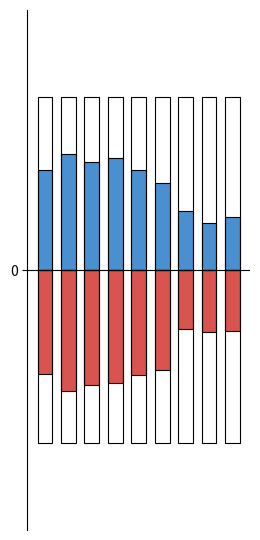

Count the a_nose_confidence values in the range 0 to 1.

9